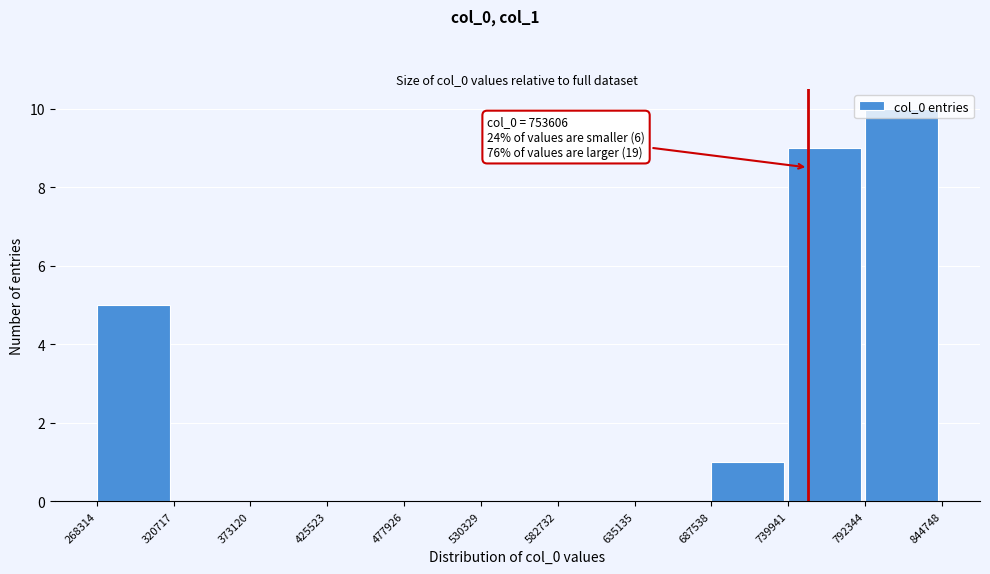

Which range on the x-axis has the tallest bar?

792344 to 844748